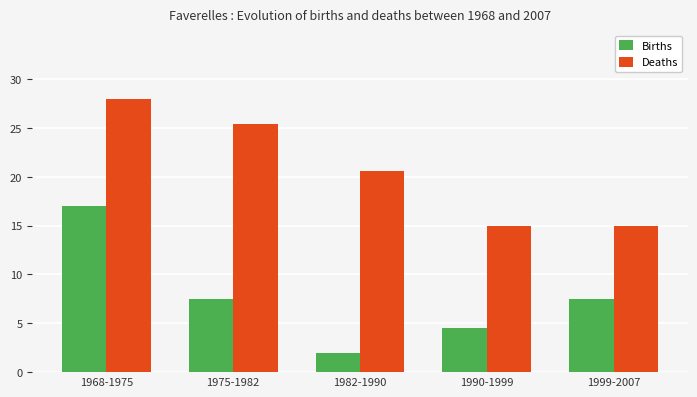

What is the label of the 2nd bar from the right?

1990-1999